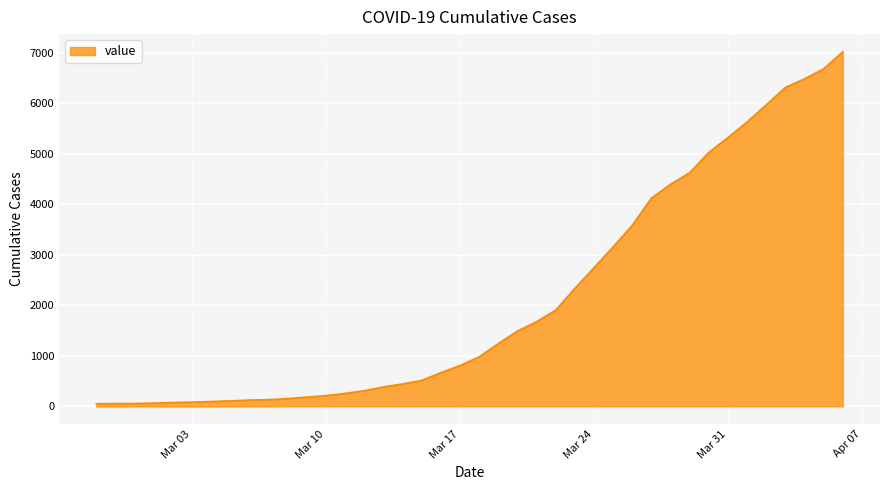

What is the maximum value shown in the chart?

7017